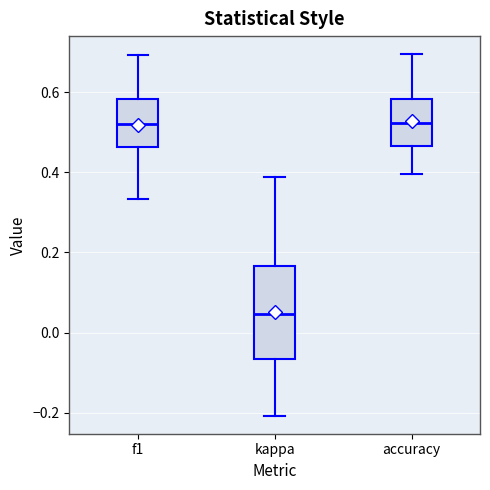

Comparing the boxes themselves (not the whiskers), which one is the tallest?

kappa